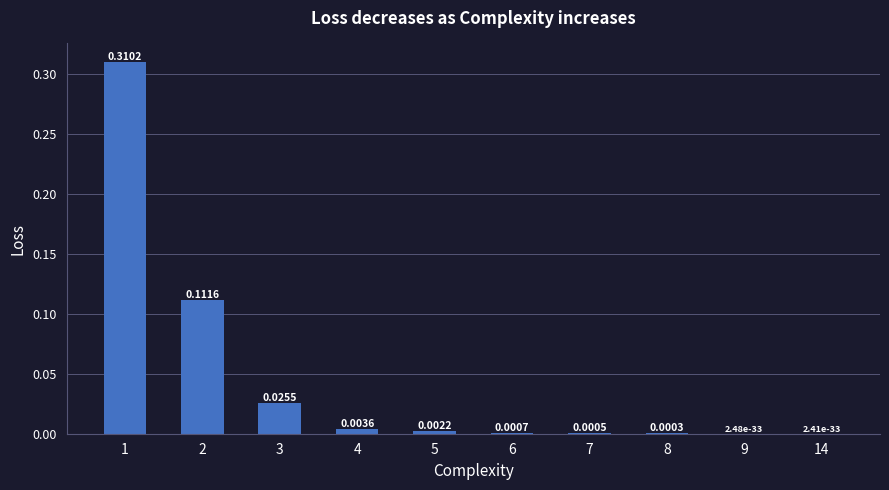

Between 14 and 5, which is larger?

5